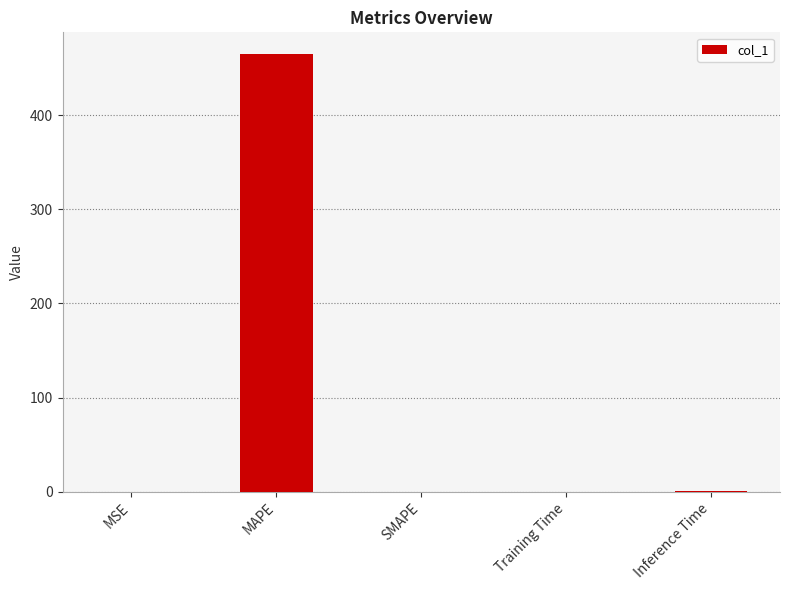

What is the maximum value shown in the chart?

464.6